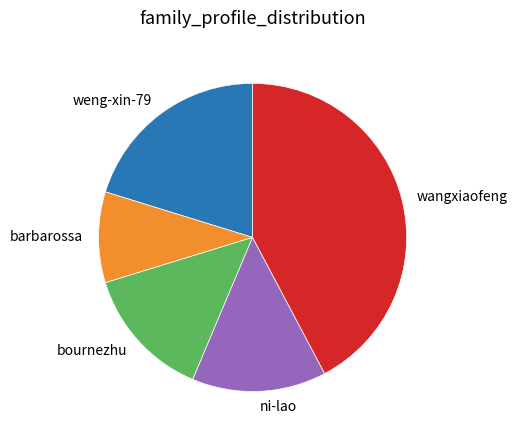

Which has a higher value, ni-lao or barbarossa?

ni-lao